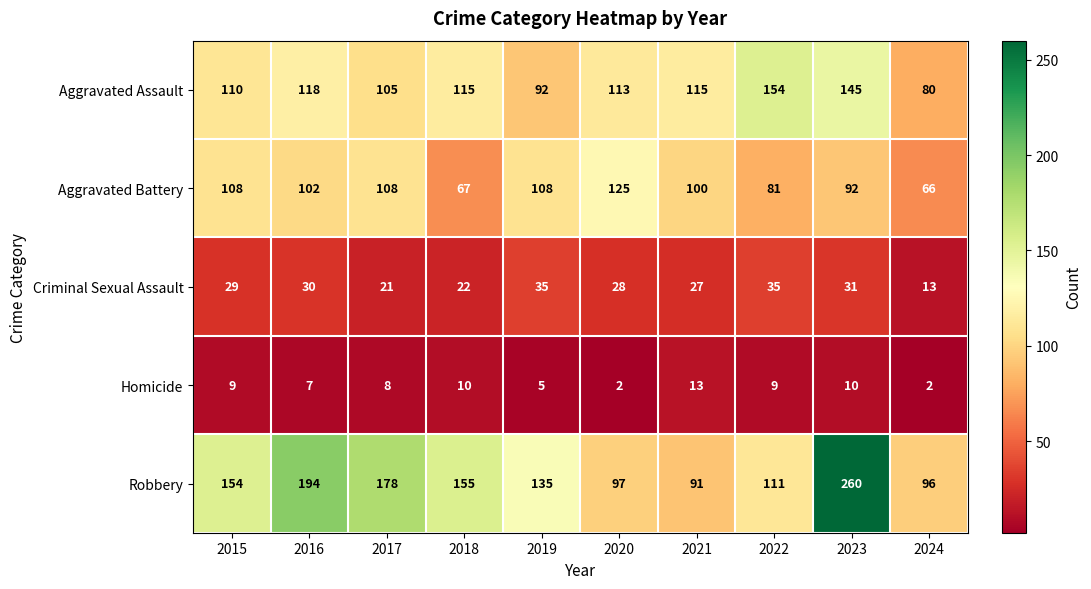

What is the greatest value displayed?

260